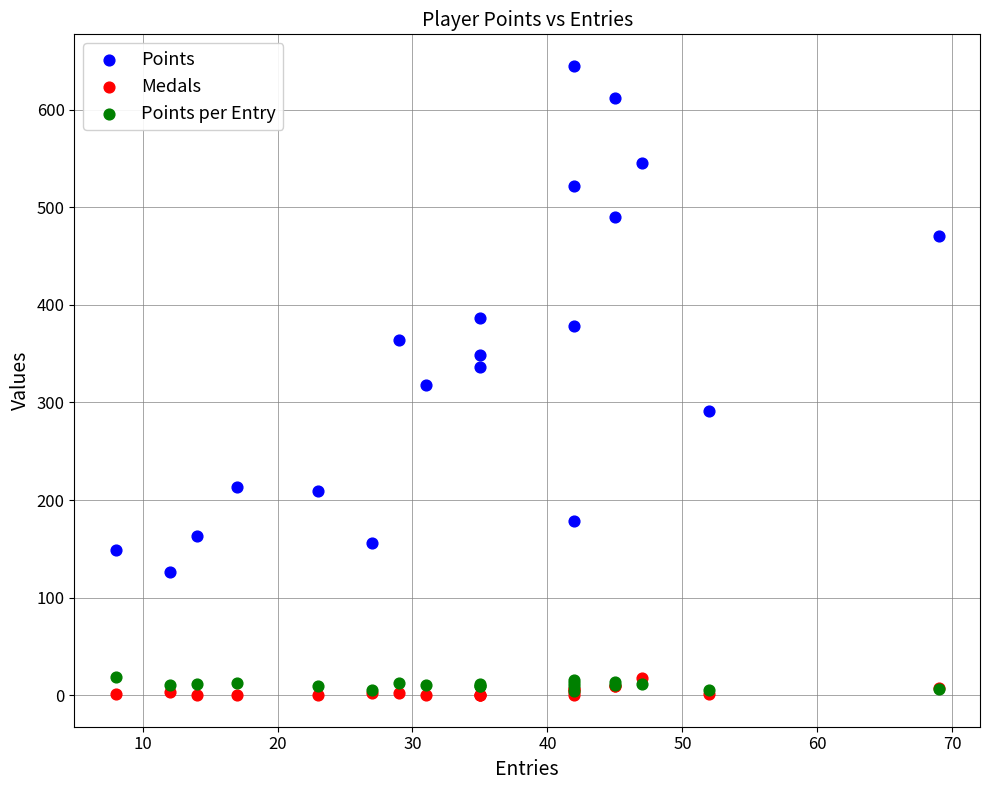

Which series has the widest spread of Y values?

Points